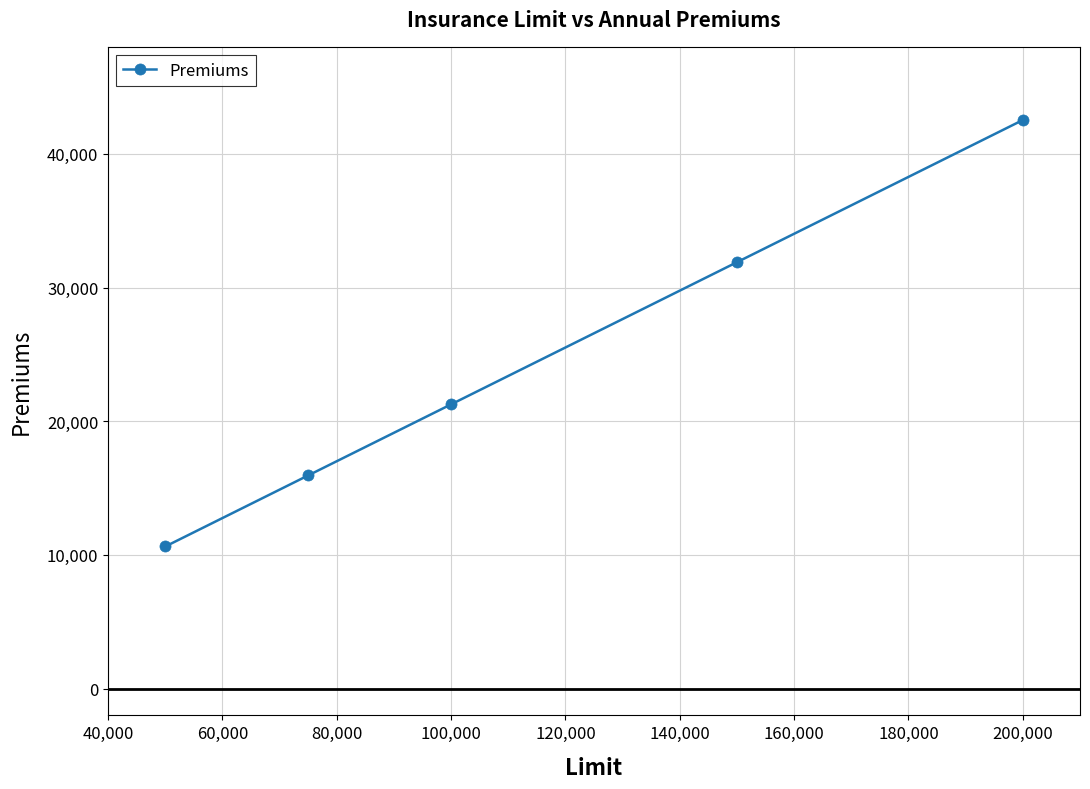

True or false: the data has more than 0 interior local peaks.

False